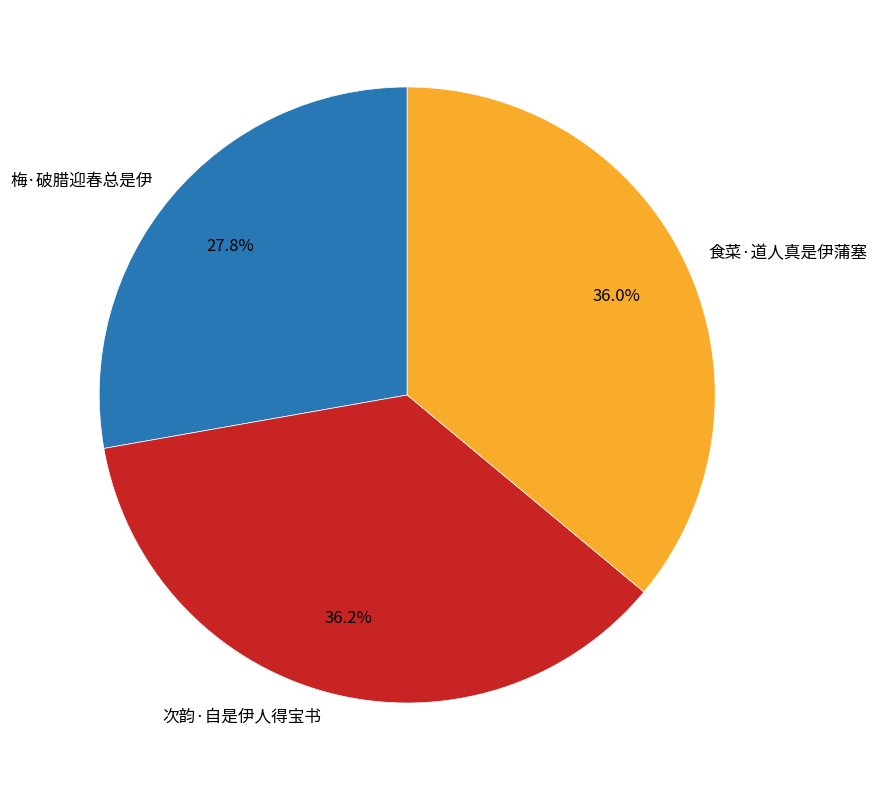

Combined, do 梅·破腊迎春总是伊 and 食菜·道人真是伊蒲塞 account for over 50%?

Yes